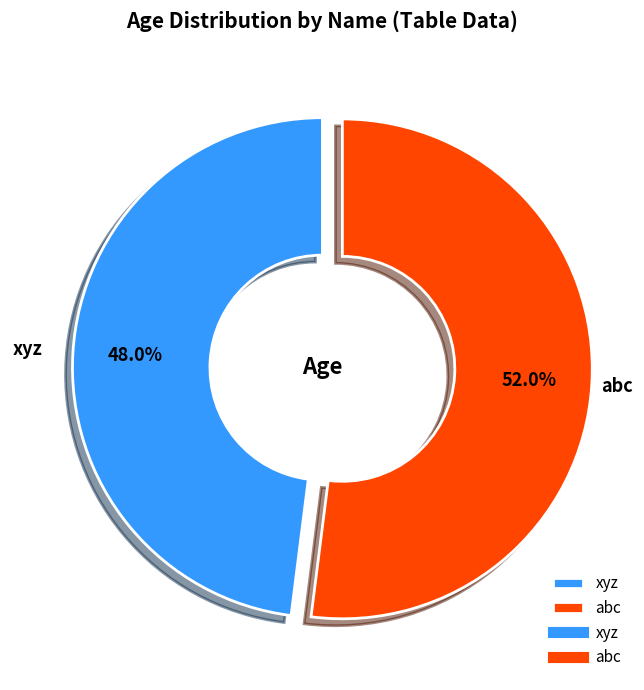

How many slices are in this pie chart?

2